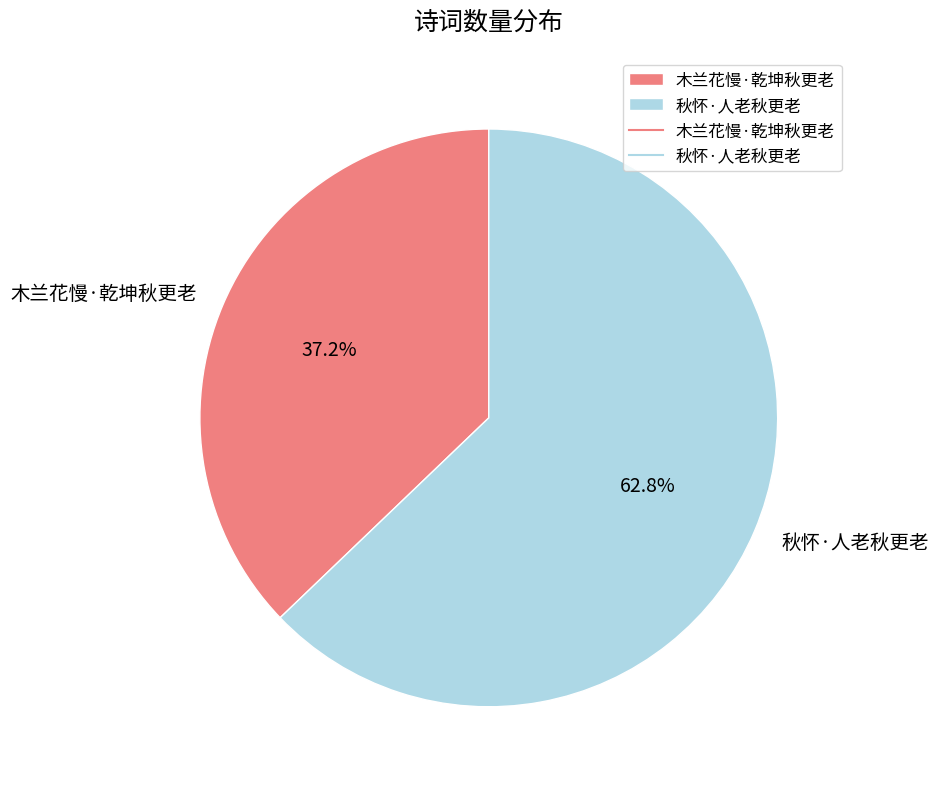

What is the ratio of the value at 秋怀·人老秋更老 to the value at 木兰花慢·乾坤秋更老?

1.7